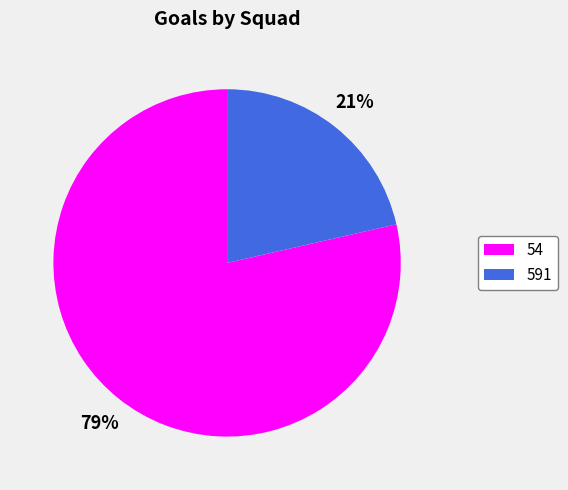

Which slice is the smallest?

591